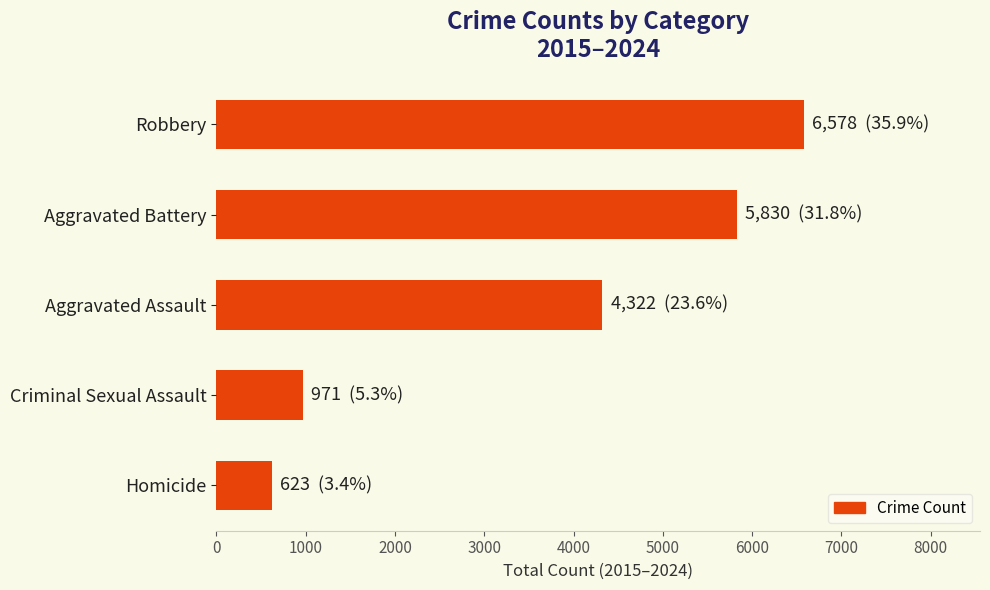

Reading top to bottom, transcribe all the data shown in this chart.

6578	5830	4322	971	623